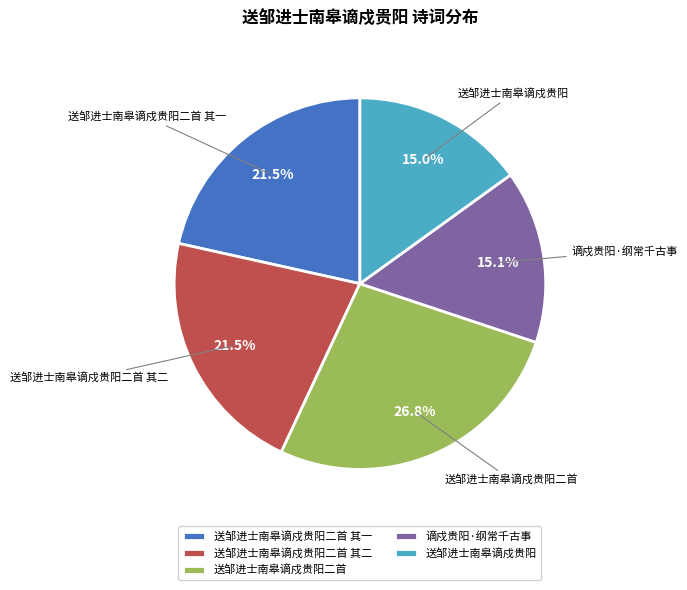

What percentage is NOT represented by 谪戍贵阳·纲常千古事?

84.9%